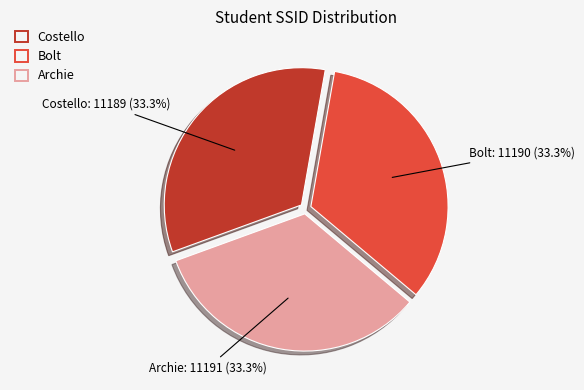

Does Archie account for over 50% of the chart?

No